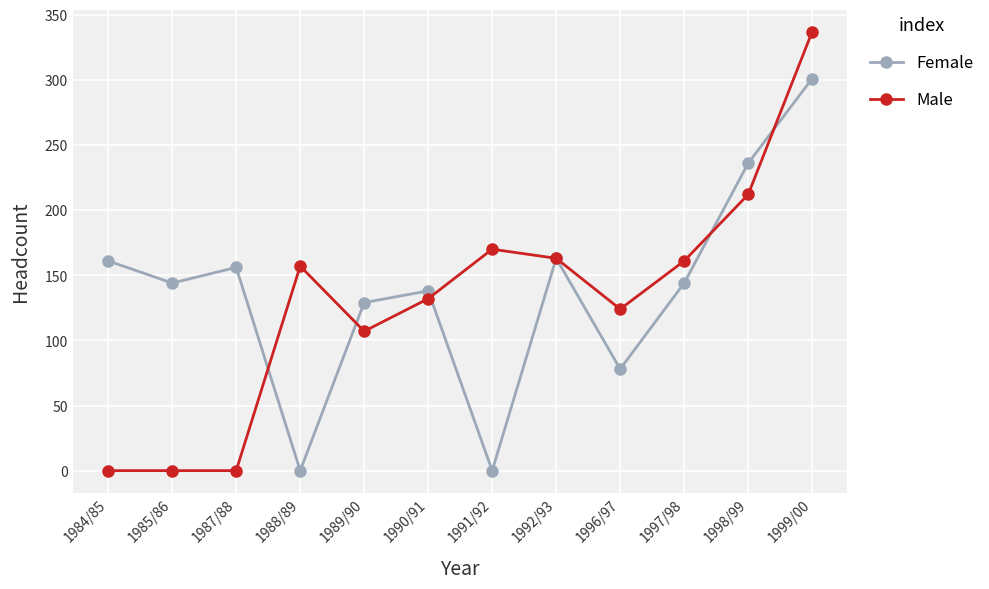

Rank the series by their maximum value, from highest to lowest.

Male, Female